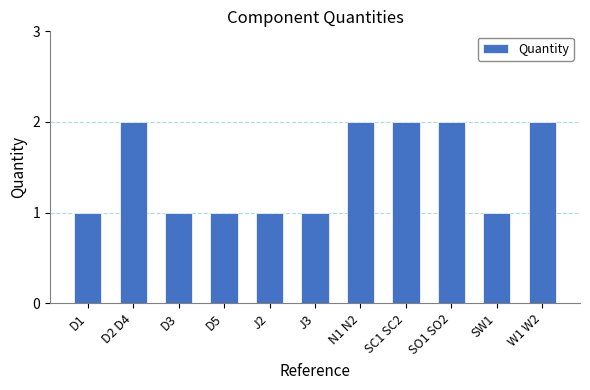

The chart shows a value of 2 at SC1 SC2. True or false?

True